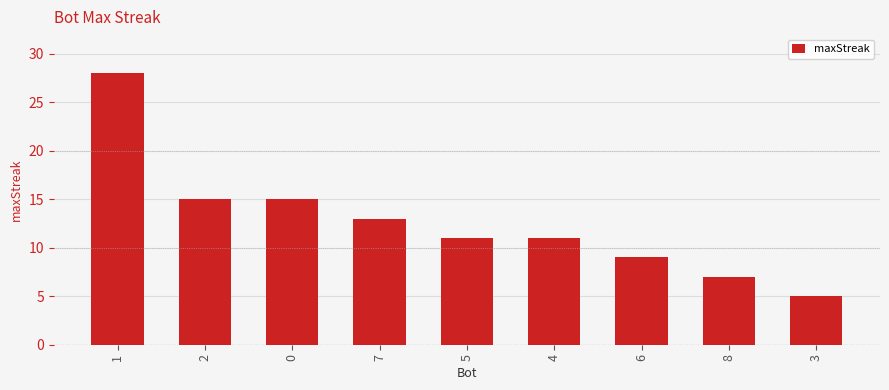

What is the sum of the values at 8 and 5?

18